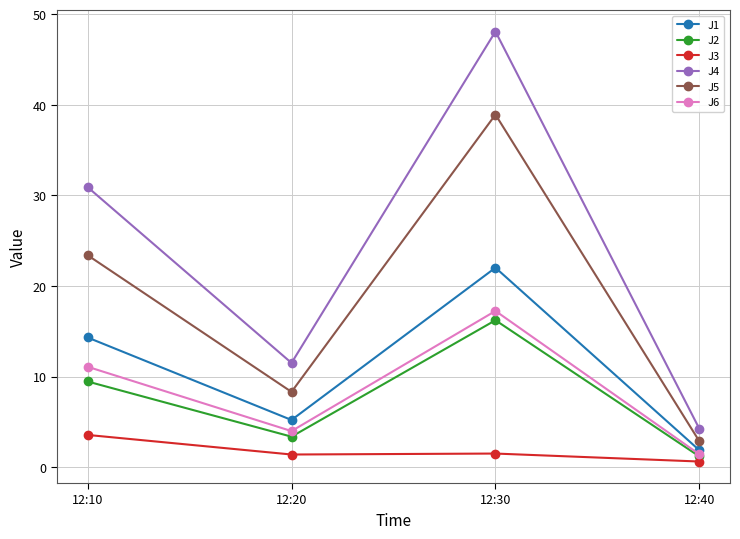

What is the value of the J2 point at the 3rd from the left?

16.2